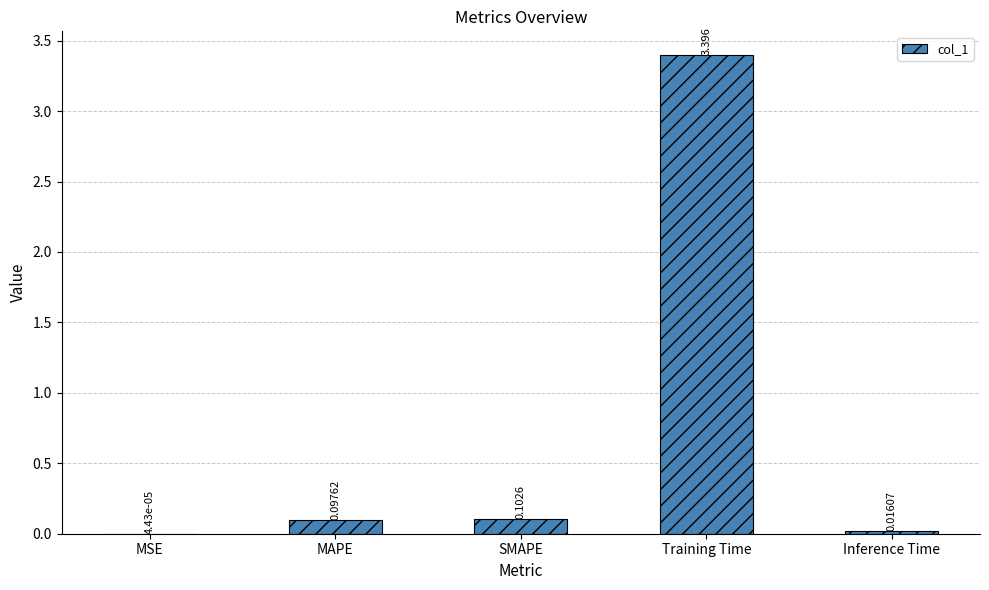

How many data points does each series have?

5